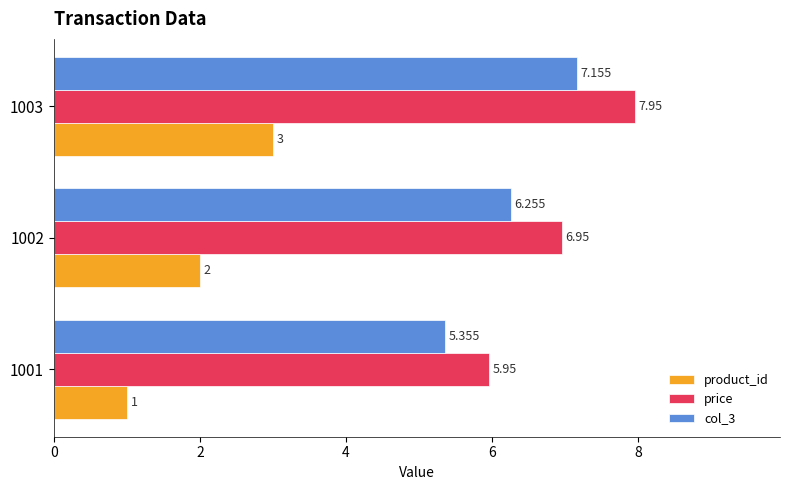

Which series has the largest total across all categories?

price